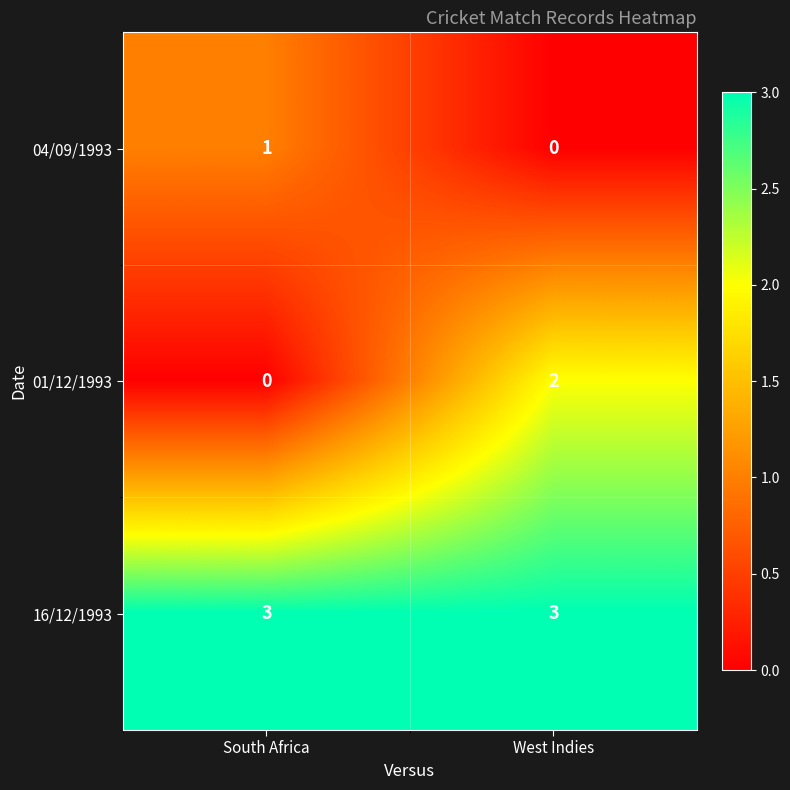

Is it true that 16/12/1993 equals 5 at South Africa?

False